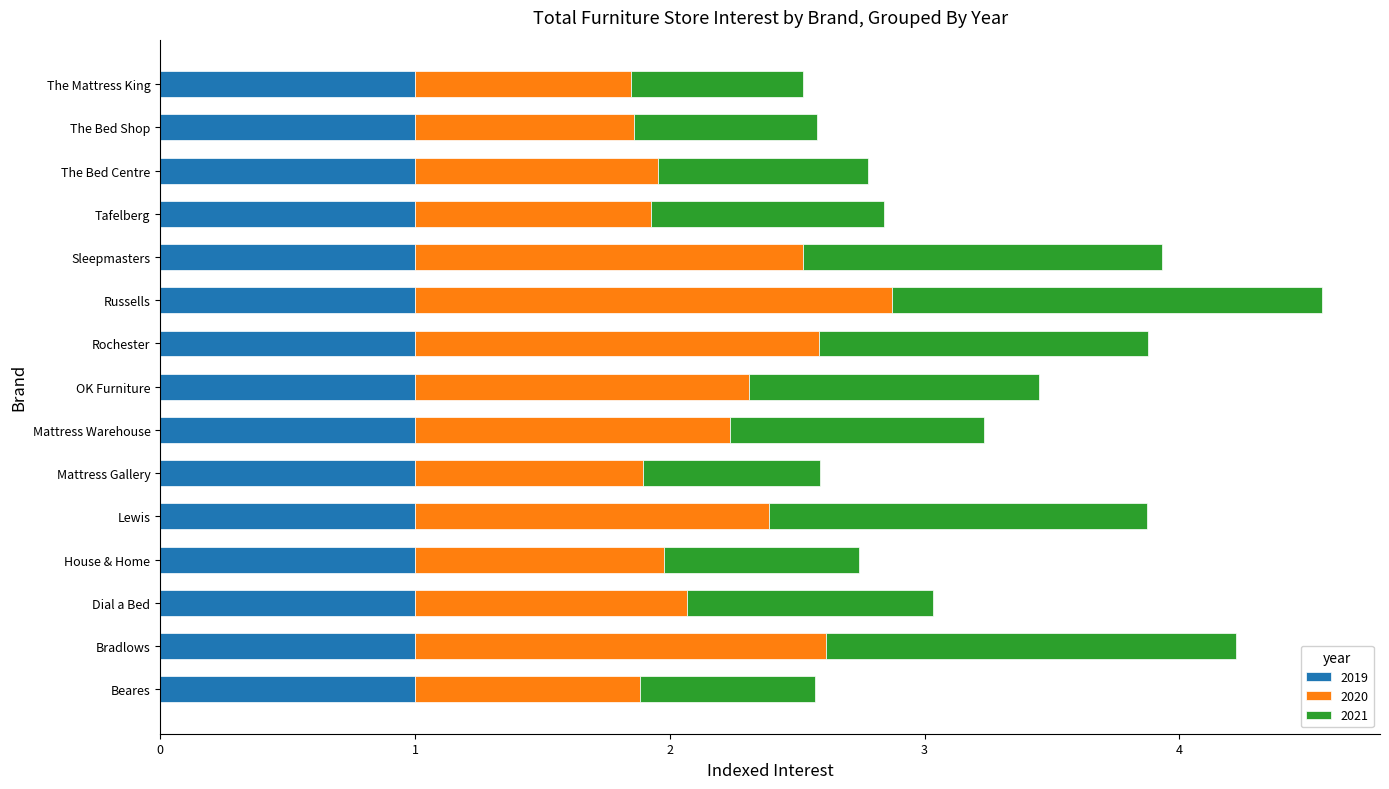

What is the sum of the 2019 values at The Bed Centre and Mattress Gallery?

2.0